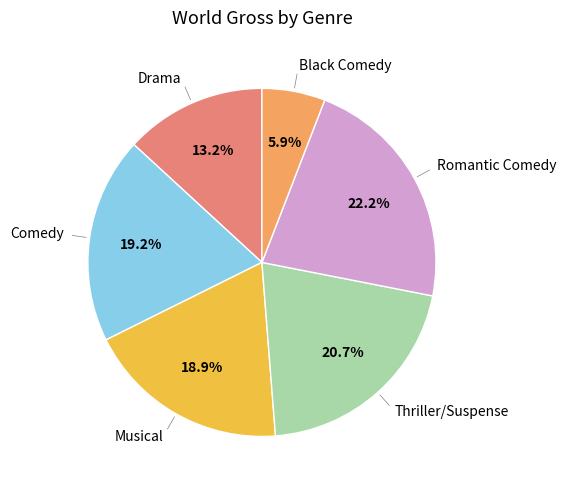

Is there a majority slice in this chart?

No